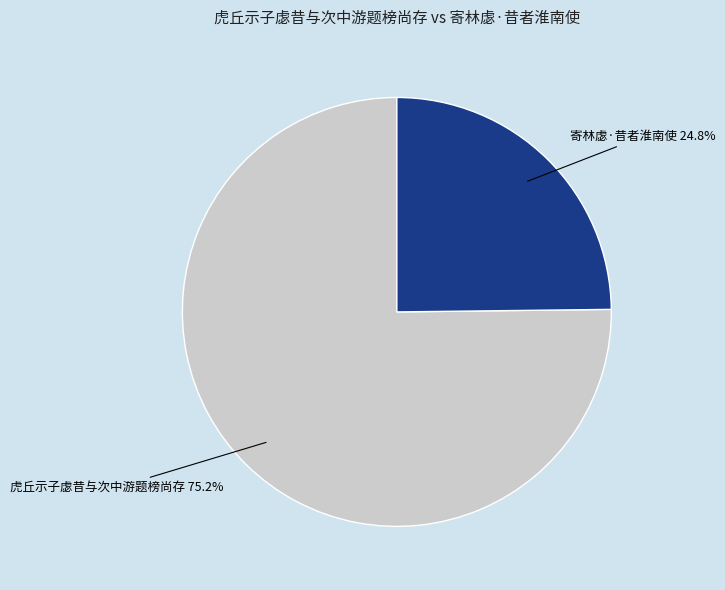

What is the total percentage of 虎丘示子虙昔与次中游题榜尚存 and 寄林虙·昔者淮南使?

100.0%